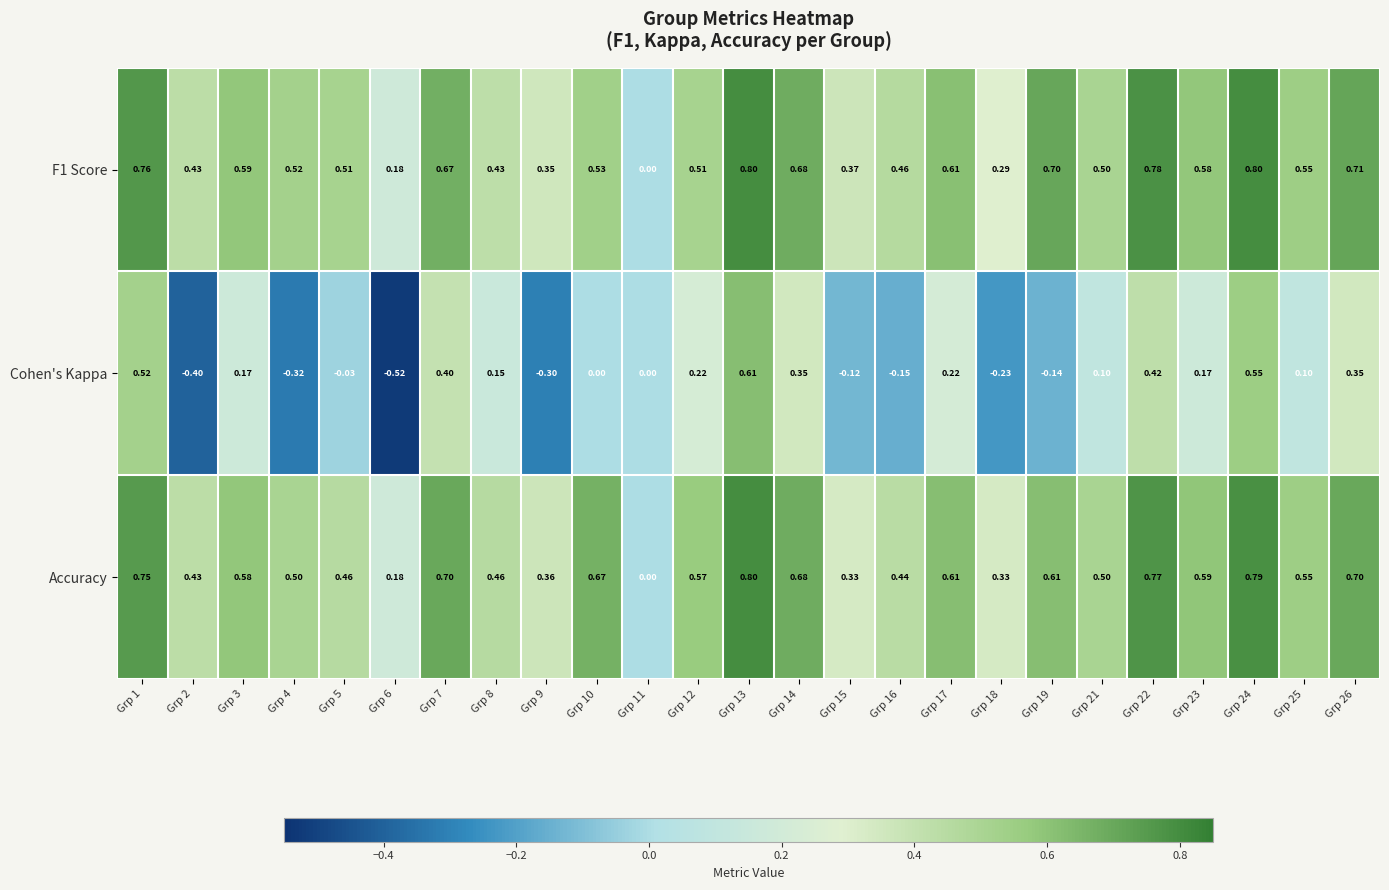

Which series has the largest total across all categories?

Accuracy